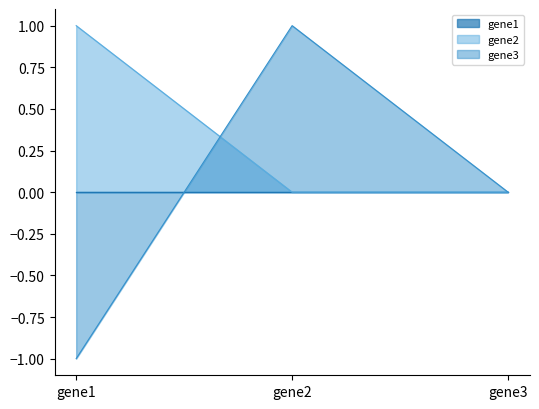

What is the maximum value for gene2?

1